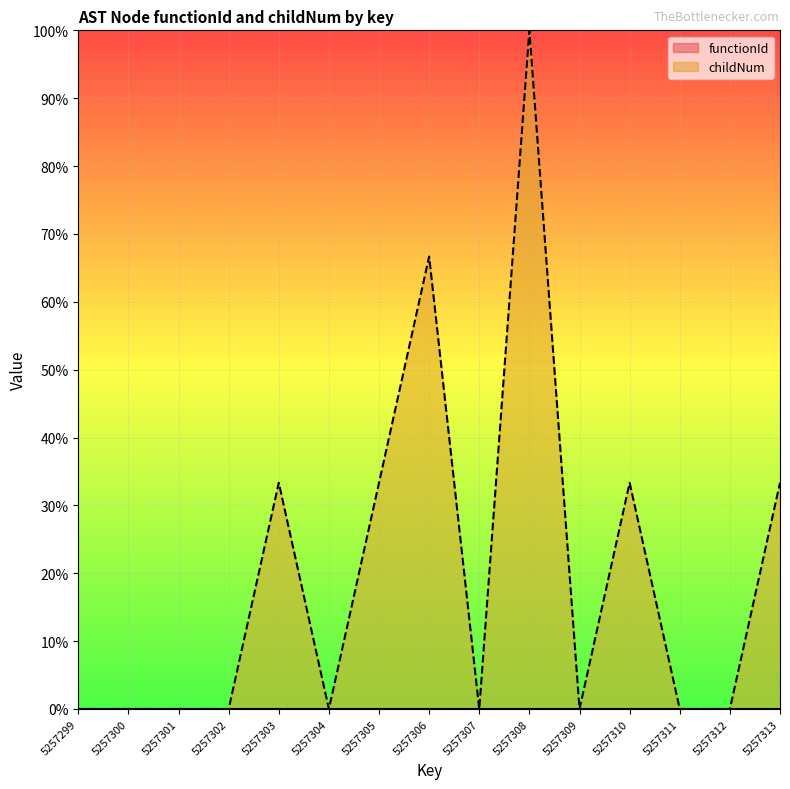

How many data points does each series have?

15